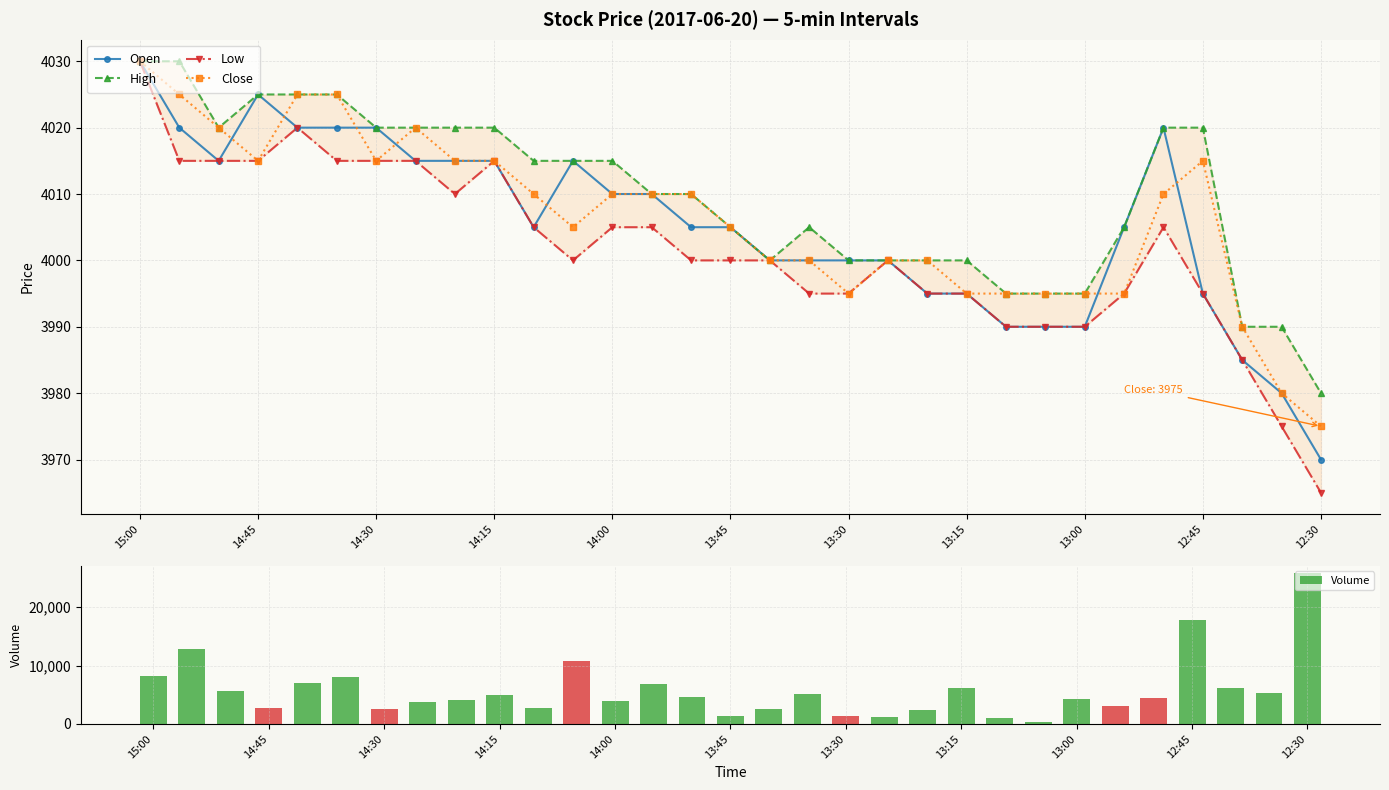

At how many categories does at least one series exceed 1801?

31